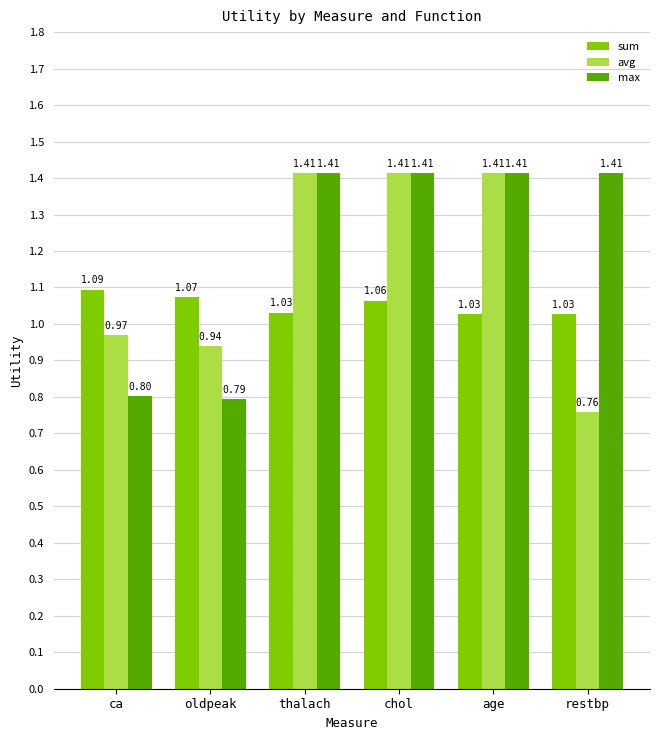

What is the smallest value displayed?

0.8